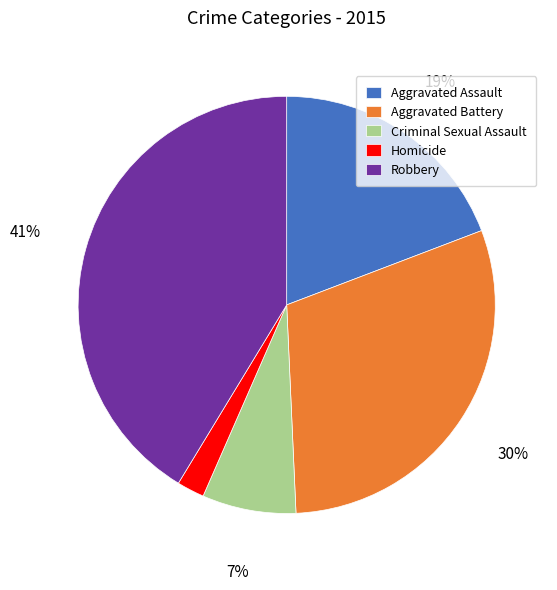

Is it true that Robbery is 41% of the pie?

True